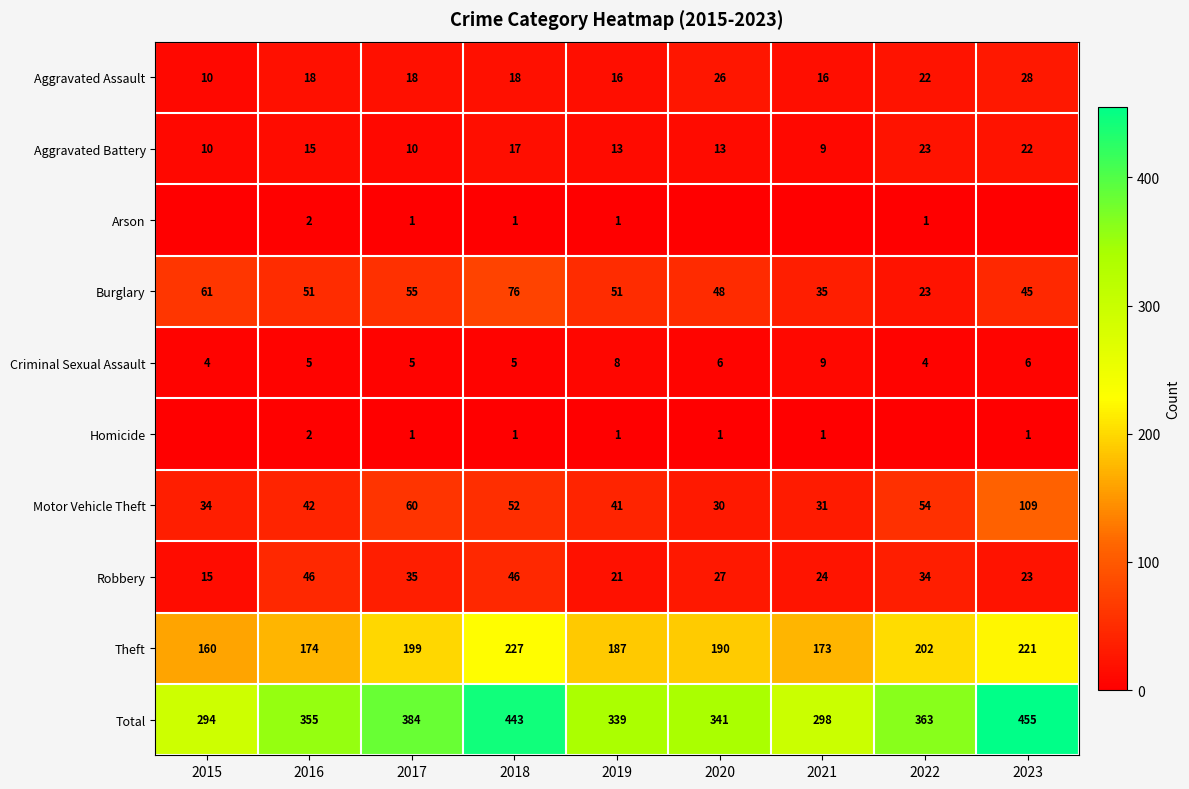

True or false: Aggravated Assault has a value of 36 at 2020.

False